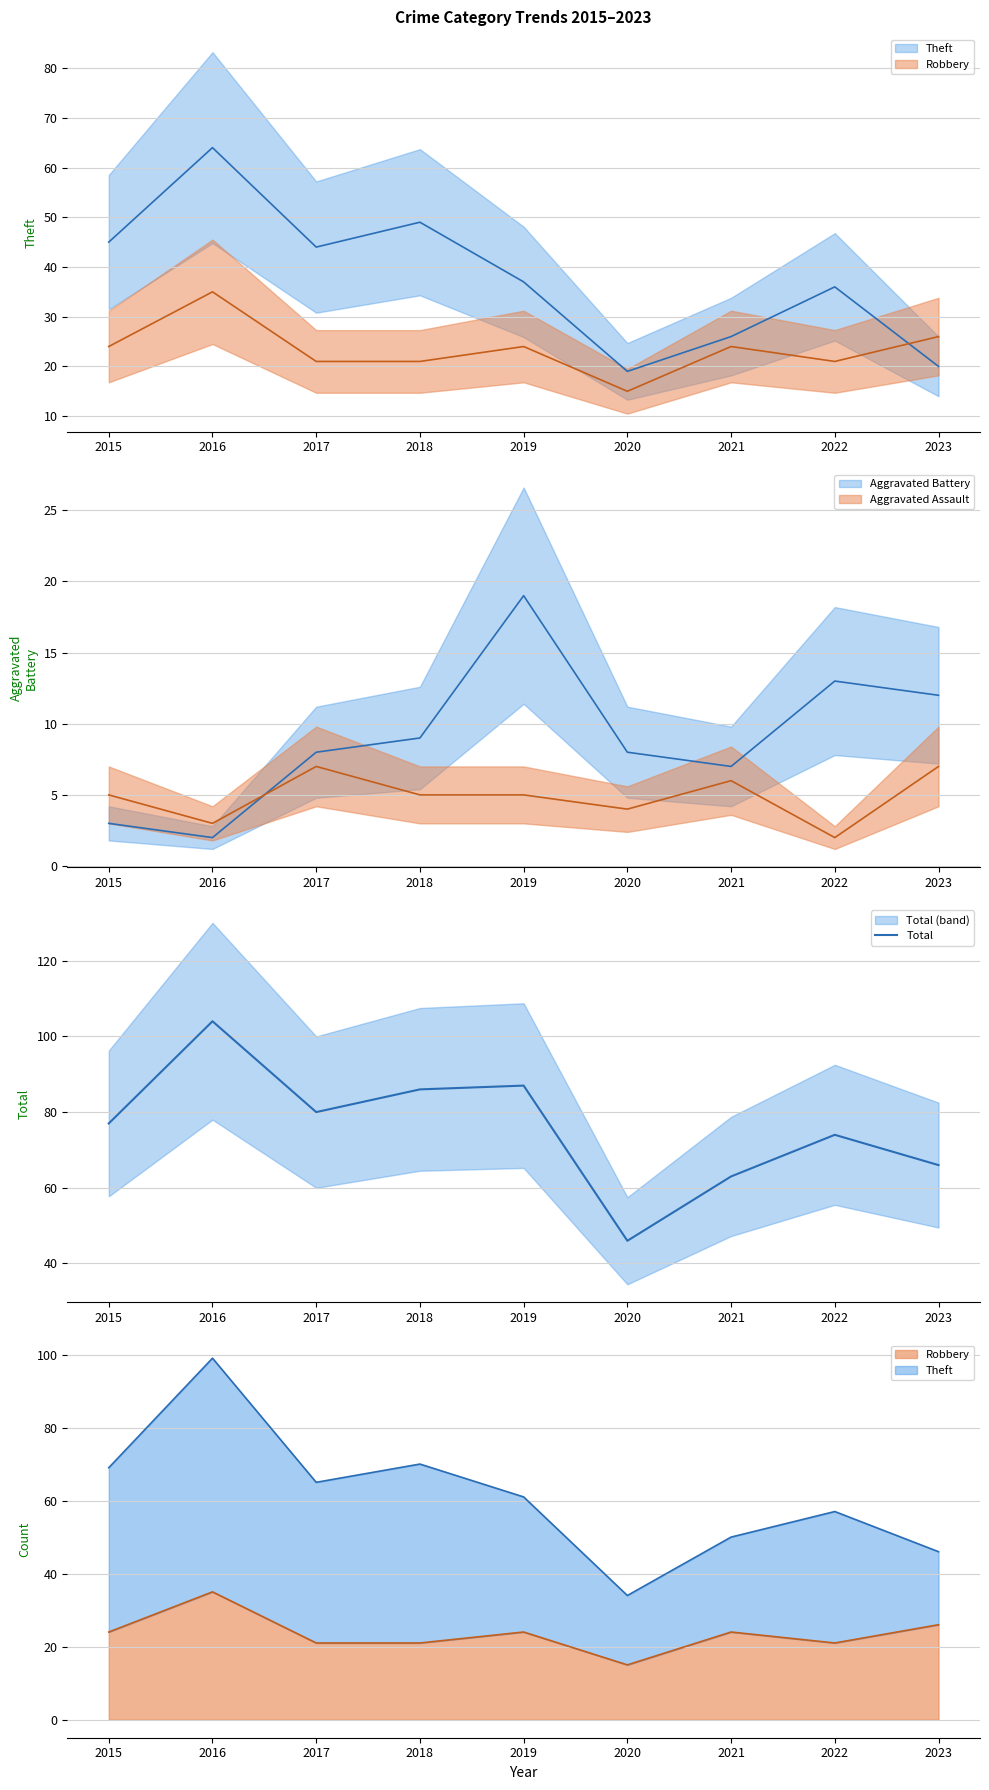

Reading right to left, transcribe all the data shown in this chart.

66	74	63	46	87	86	80	104	77